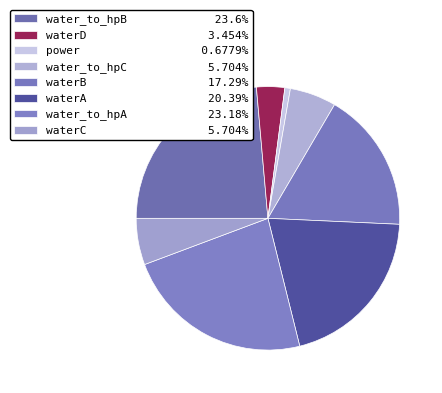

Is water_to_hpB the majority of the pie?

No